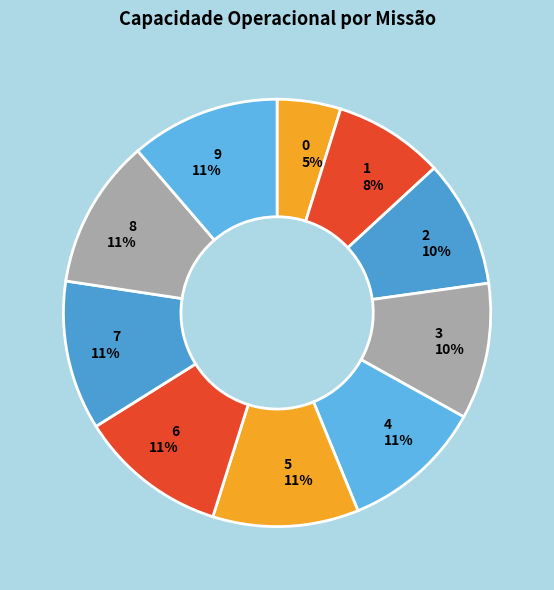

Count the number of slices in the pie.

10